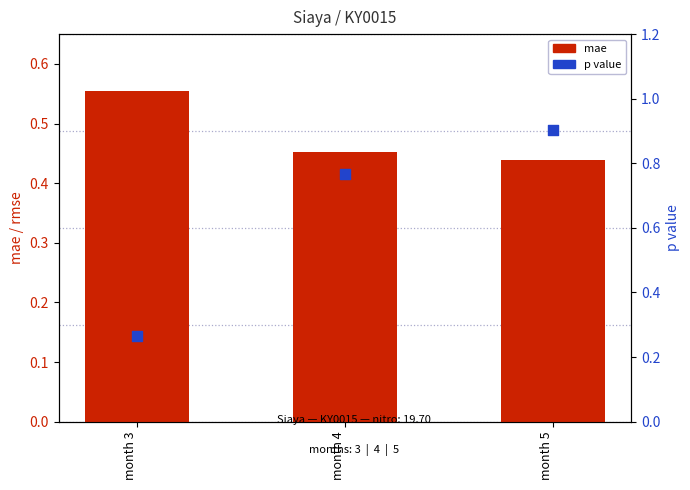

Which series has the widest spread of Y values?

p